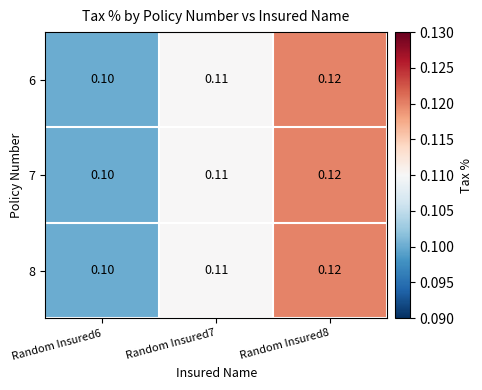

What is the total value across all series at Random Insured6?

0.3